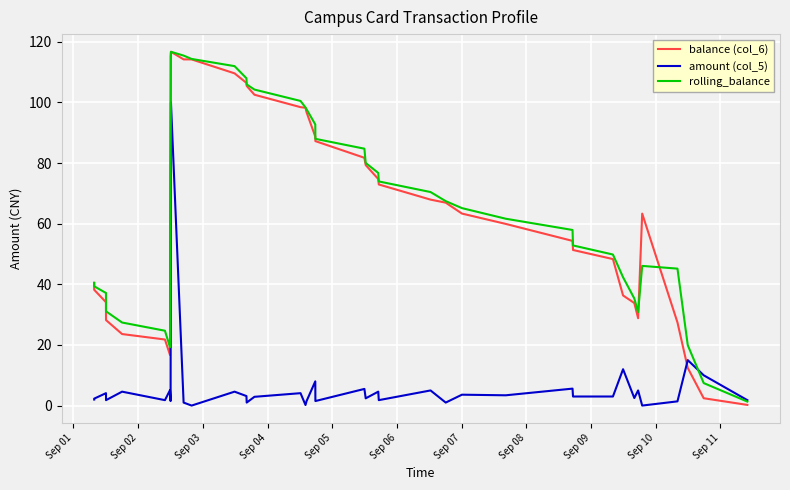

True or false: balance (col_6) and amount (col_5) intersect in this chart.

True